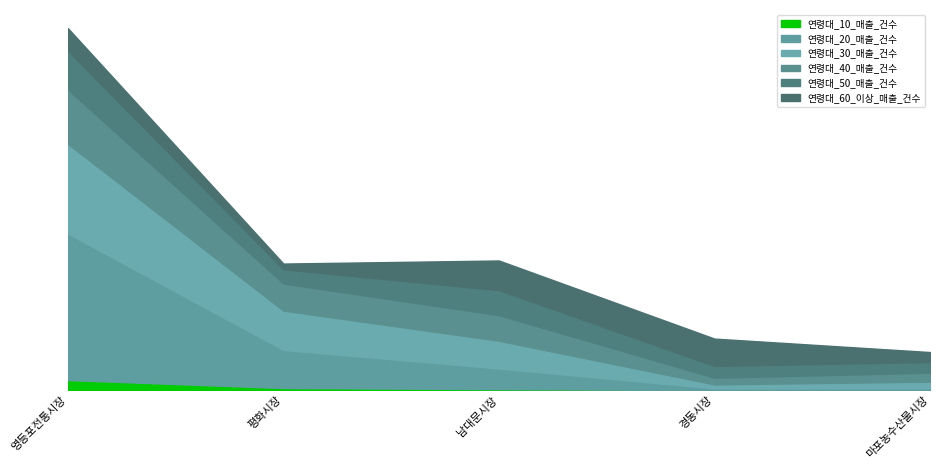

Does the chart display data point markers on the line(s)?

No